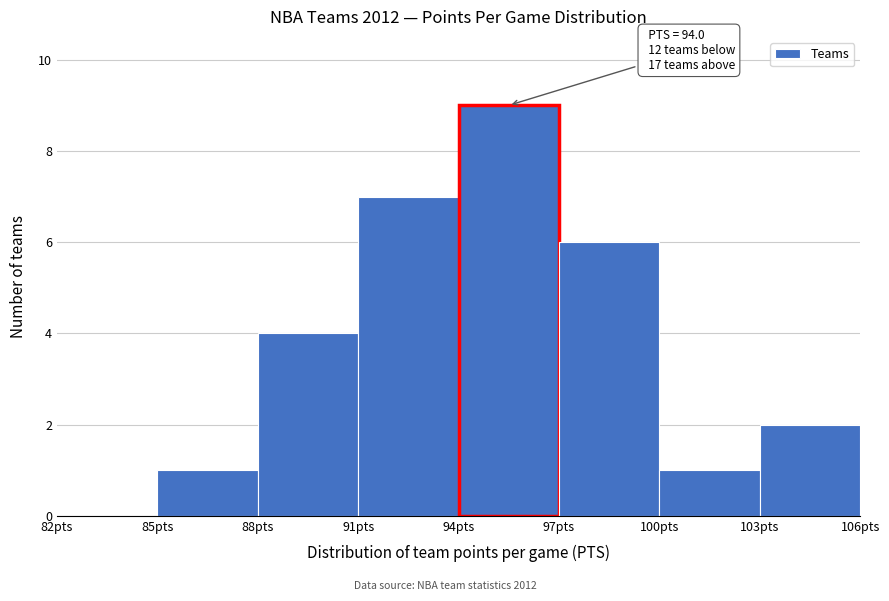

Which range on the x-axis has the tallest bar?

94 to 97